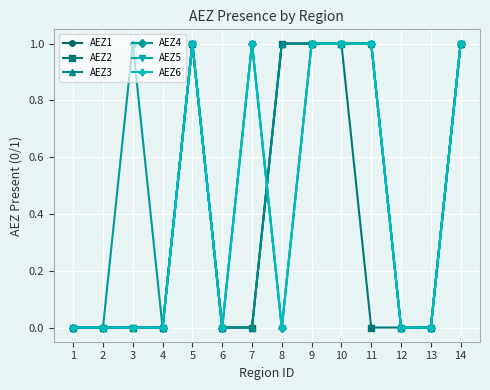

At which category does the chart reach its peak across all series?

5